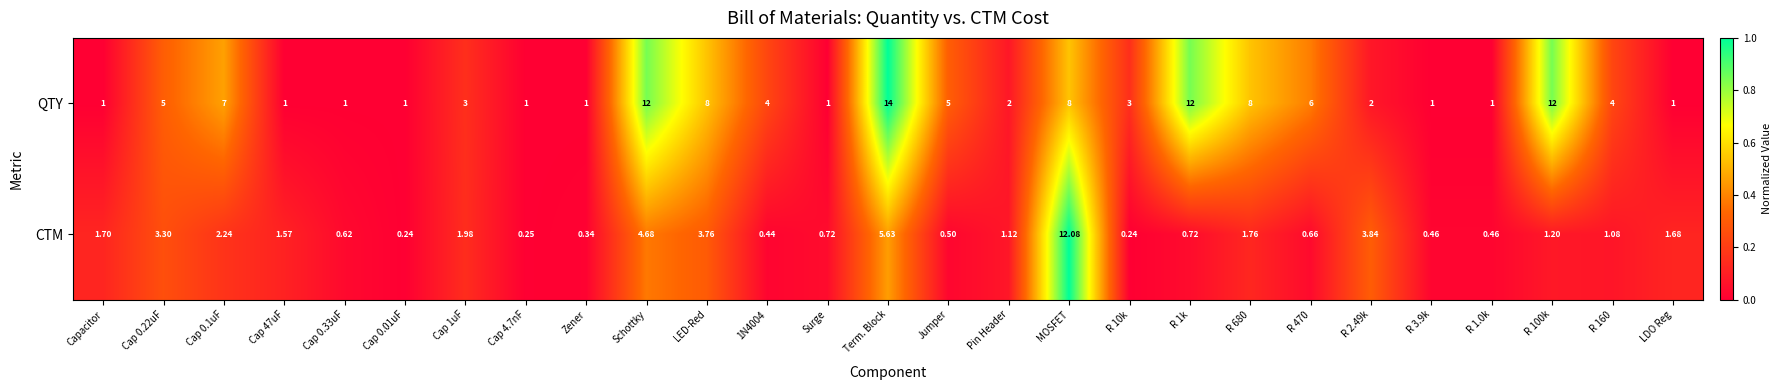

Which label corresponds to the largest value in the chart?

Term. Block